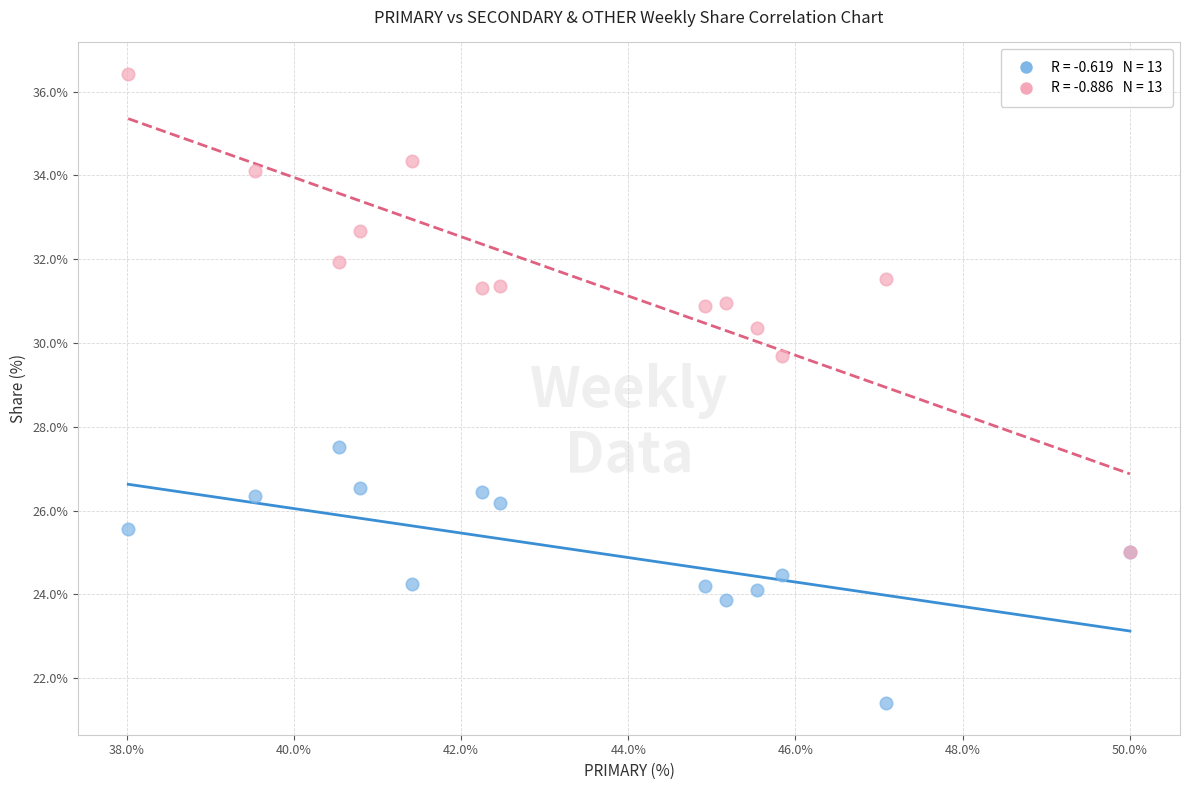

Across all series, what Y value is closest to 28?

27.5